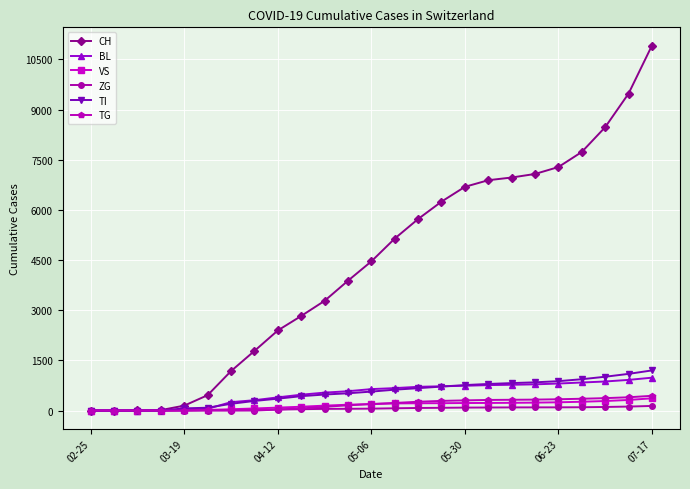

What is the value of the CH point at the 24th from the left?

9480